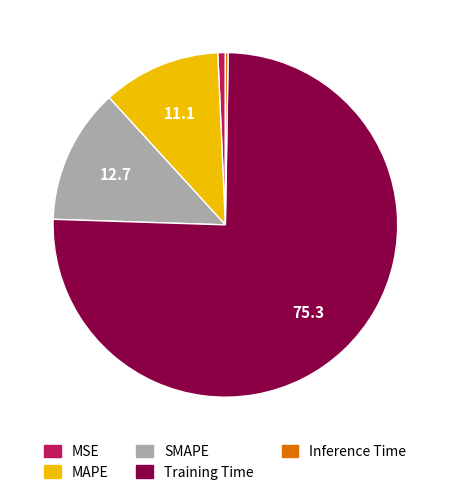

Which has a higher value, Training Time or SMAPE?

Training Time